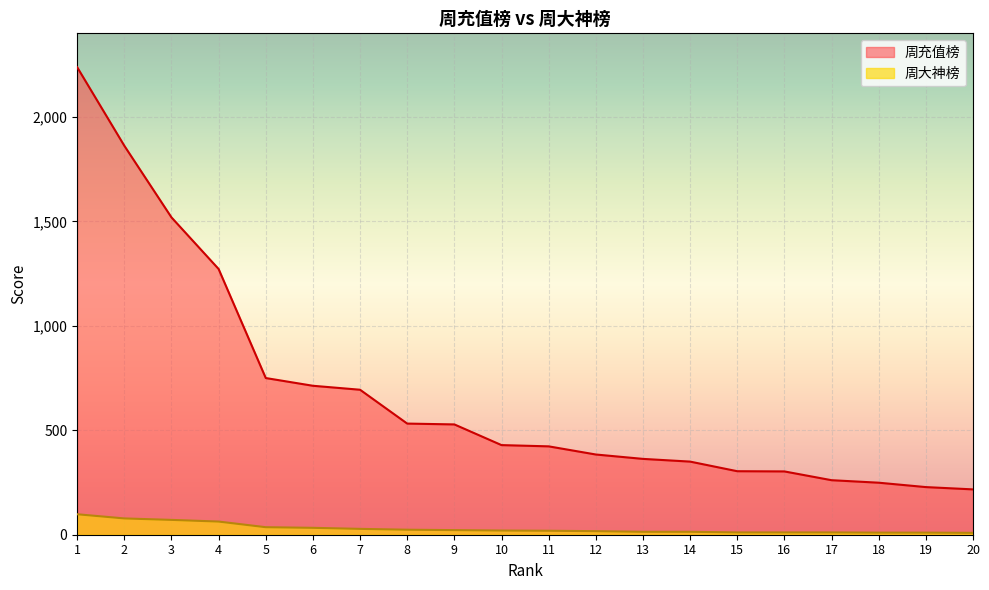

How many lines are shown in the chart?

2